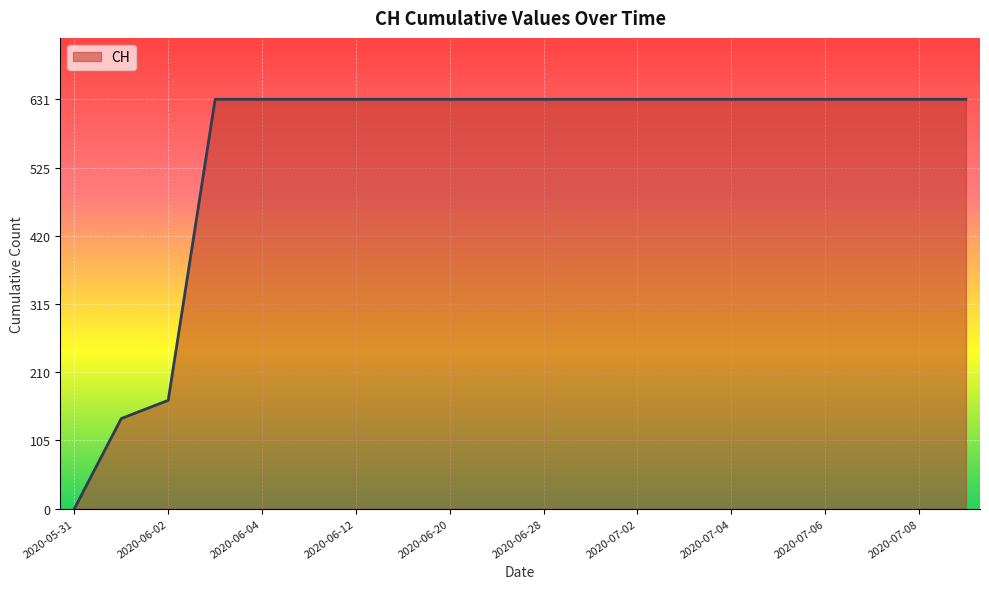

What is the average value?

552